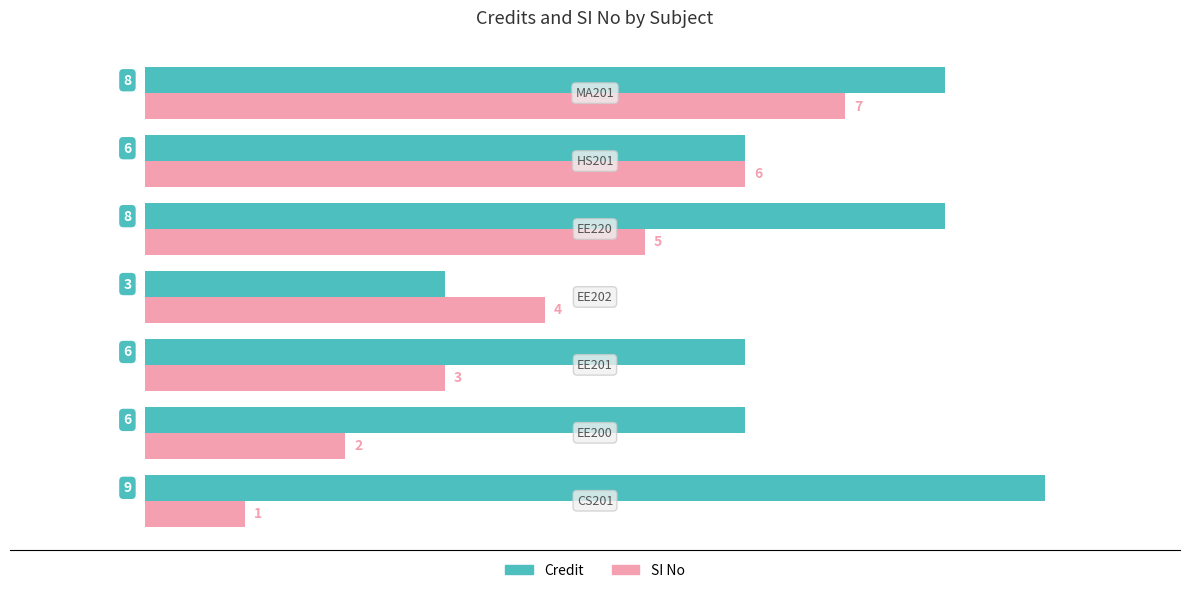

What are all the series names shown in the legend?

Credit, SI No